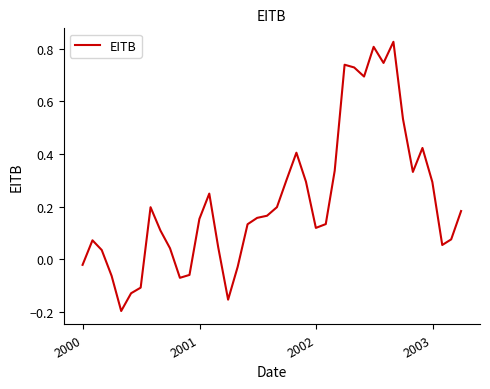

Where is the first local maximum?

2000